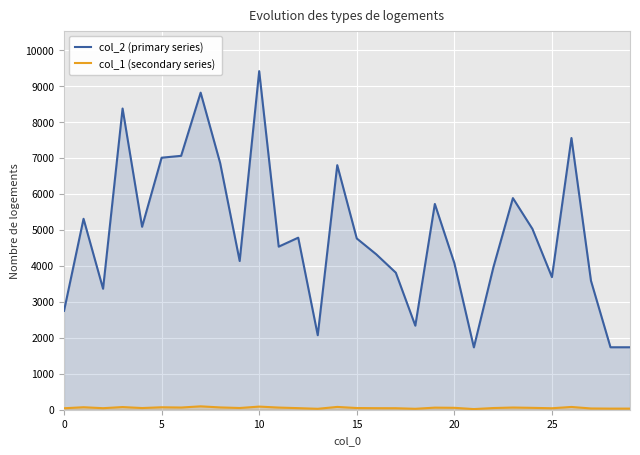

How many interior local peaks does the col_2 (primary series) series have?

9